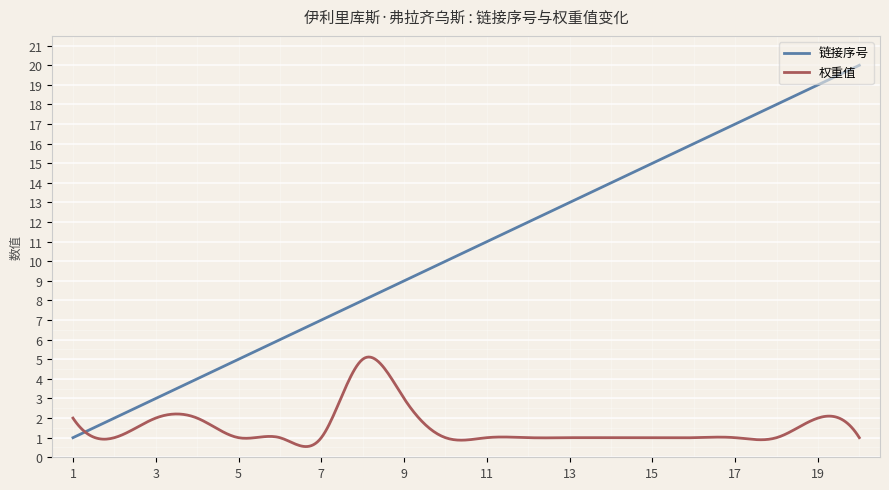

Rank the series by their maximum value, from lowest to highest.

权重值, 链接序号